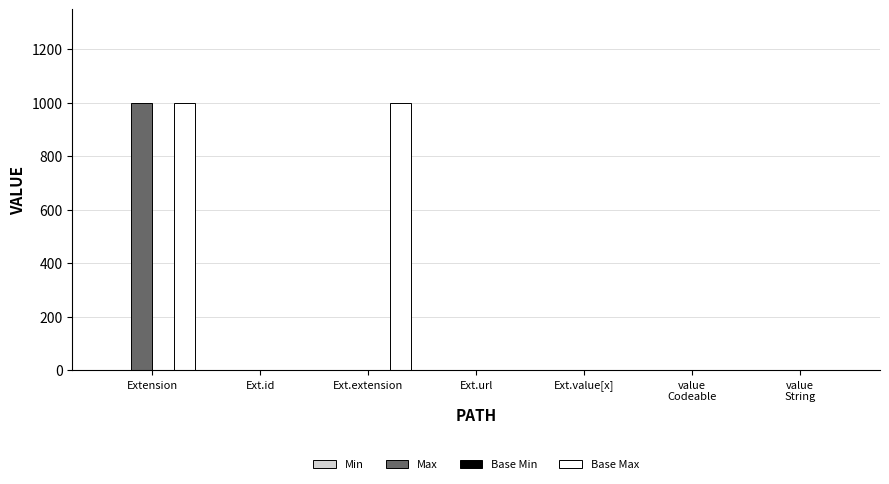

Does the chart contain stacked bars?

No